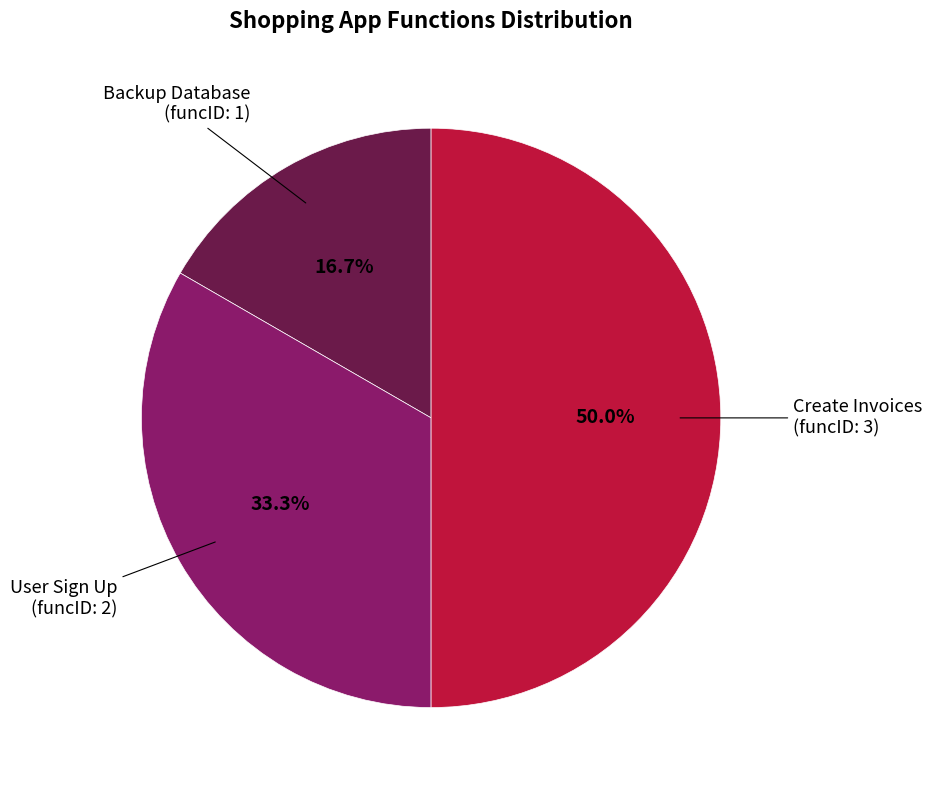

Approximately how many times larger is the value at Create Invoices compared to User Sign Up?

1.5